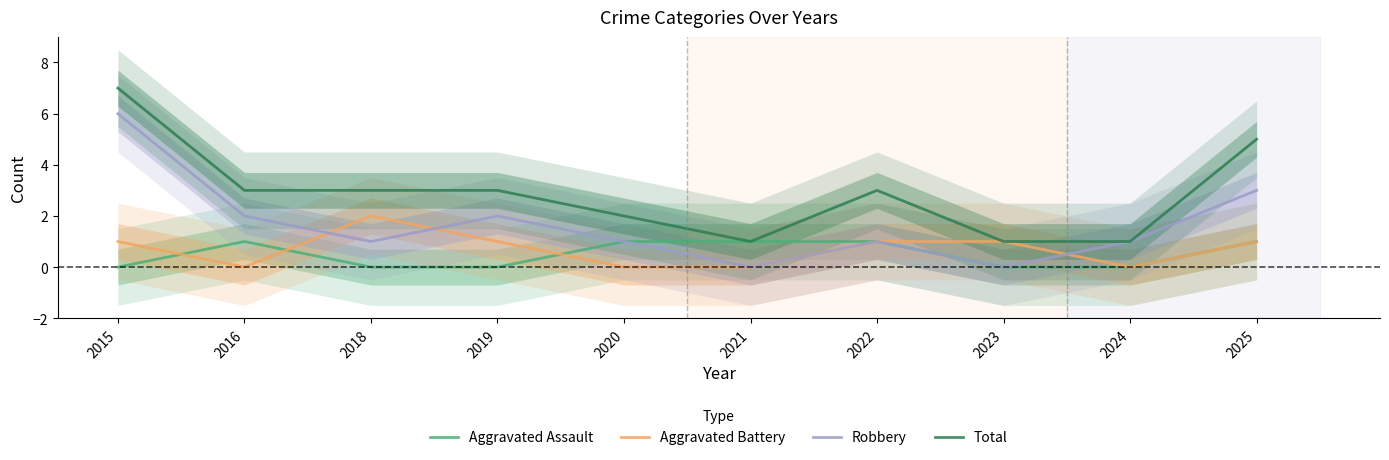

What is the spread (max minus min) of values at 2016?

3